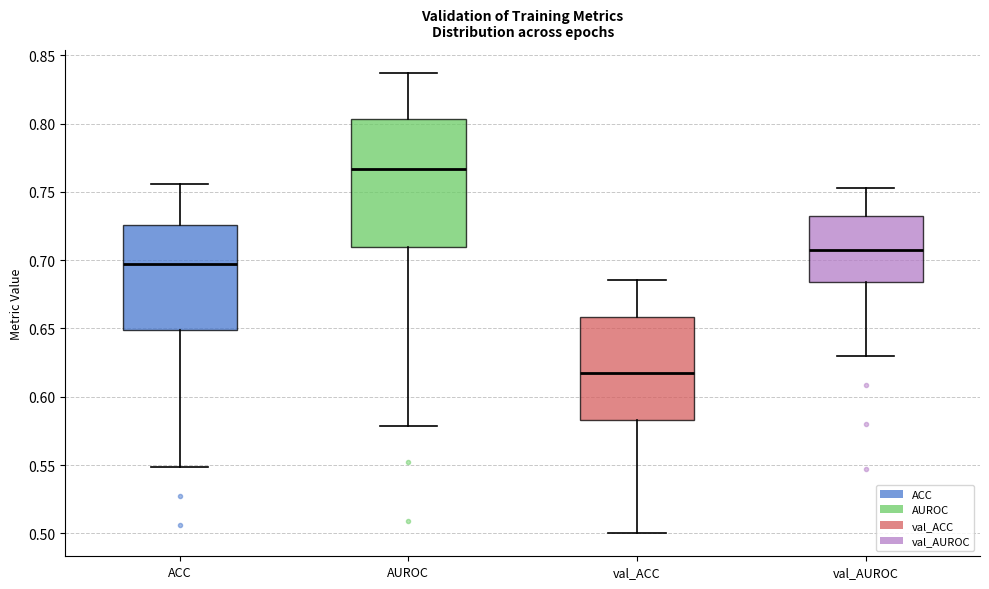

Reading left to right, read every box against the y-axis: the position of its median line, the range the box covers, and the ends of its whiskers. The values are not printed on the chart, so give them approximately, as read against the axis.

ACC: median 0.695, box 0.650 to 0.725, whiskers 0.550 to 0.755
AUROC: median 0.765, box 0.710 to 0.805, whiskers 0.580 to 0.835
val_ACC: median 0.620, box 0.585 to 0.660, whiskers 0.500 to 0.685
val_AUROC: median 0.710, box 0.685 to 0.735, whiskers 0.630 to 0.755